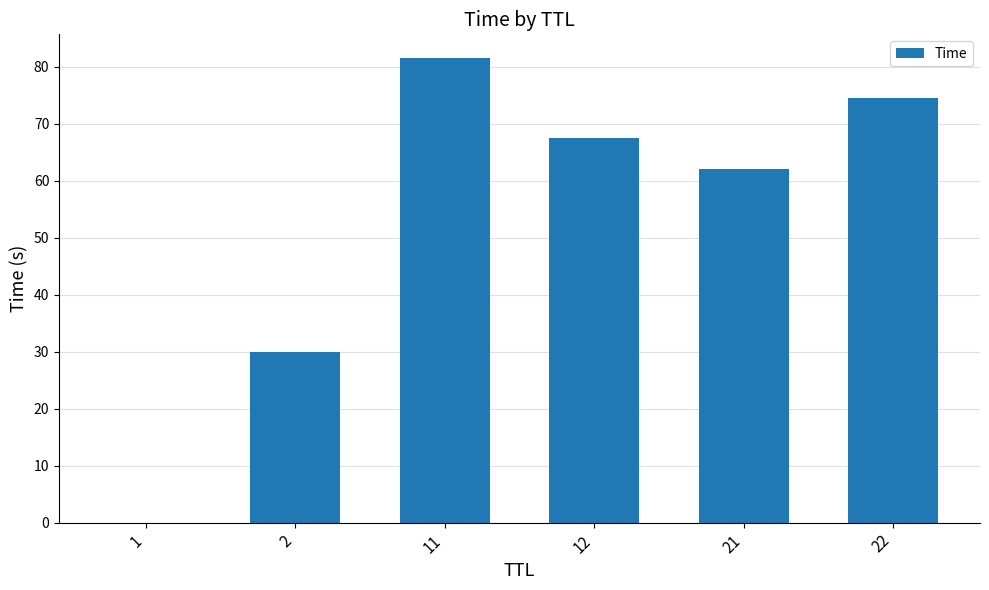

The chart shows a value of 62.0 at 21. True or false?

True